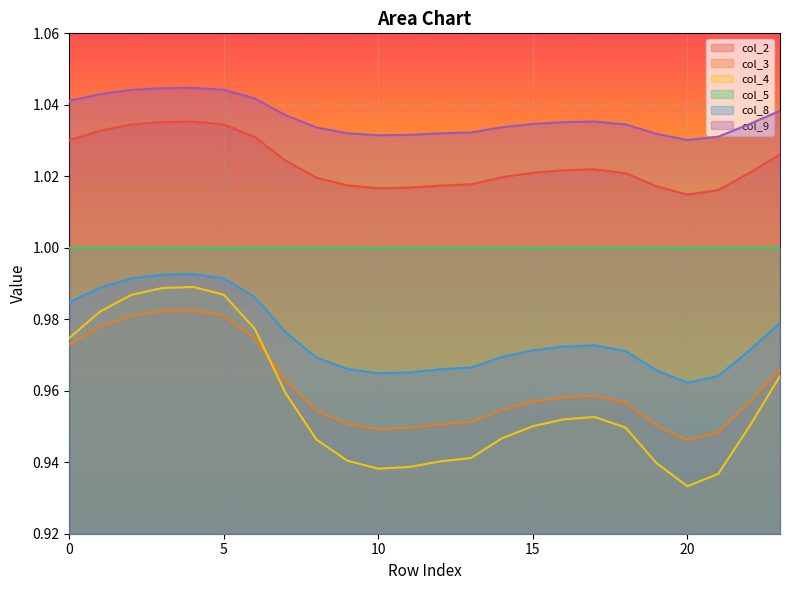

Which series changed the most between 3 and 4?

col_4